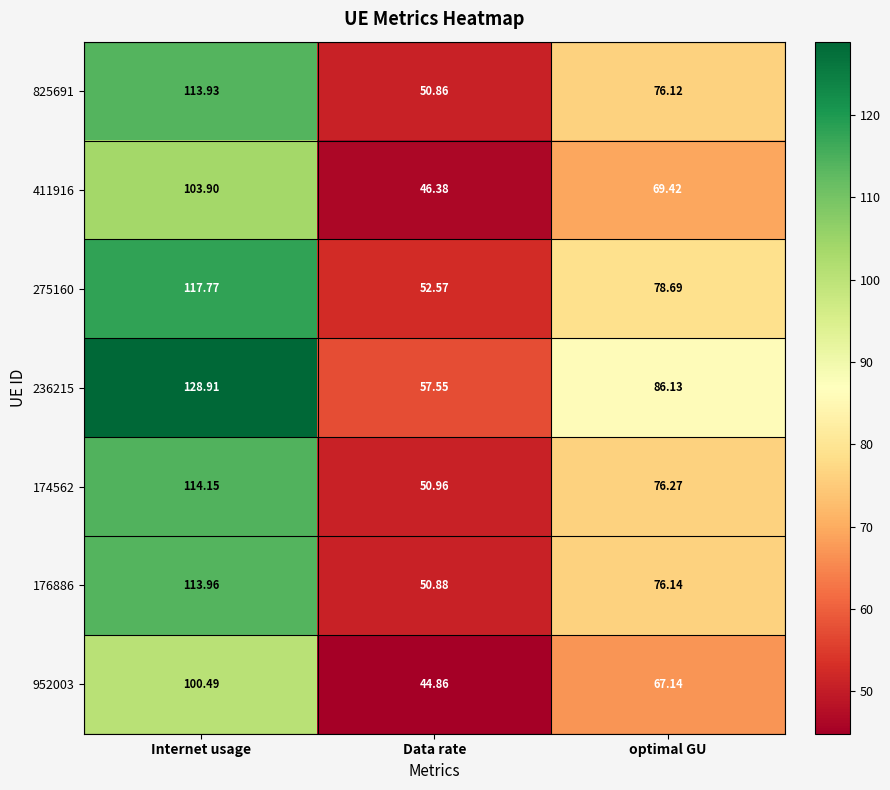

At optimal GU, list the series in order from largest to smallest.

236215, 275160, 174562, 176886, 825691, 411916, 952003